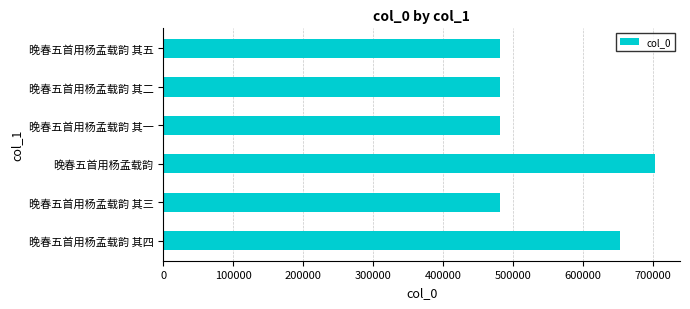

What is the difference between the values at 晚春五首用杨孟载韵 其四 and 晚春五首用杨孟载韵 其一?

171599